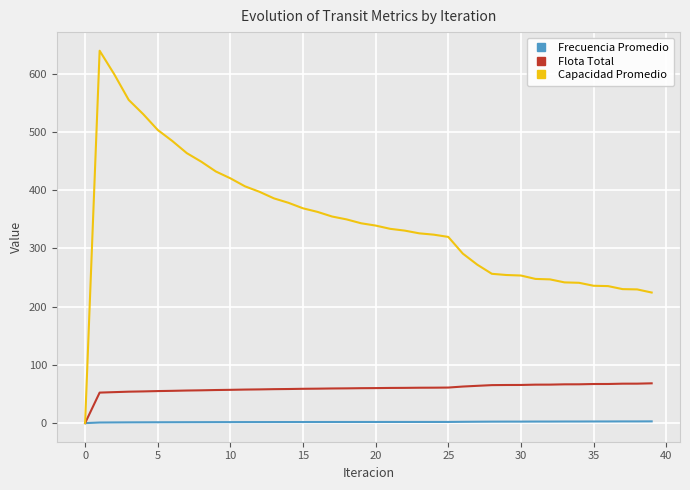

Which series has the largest total across all categories?

Capacidad Promedio